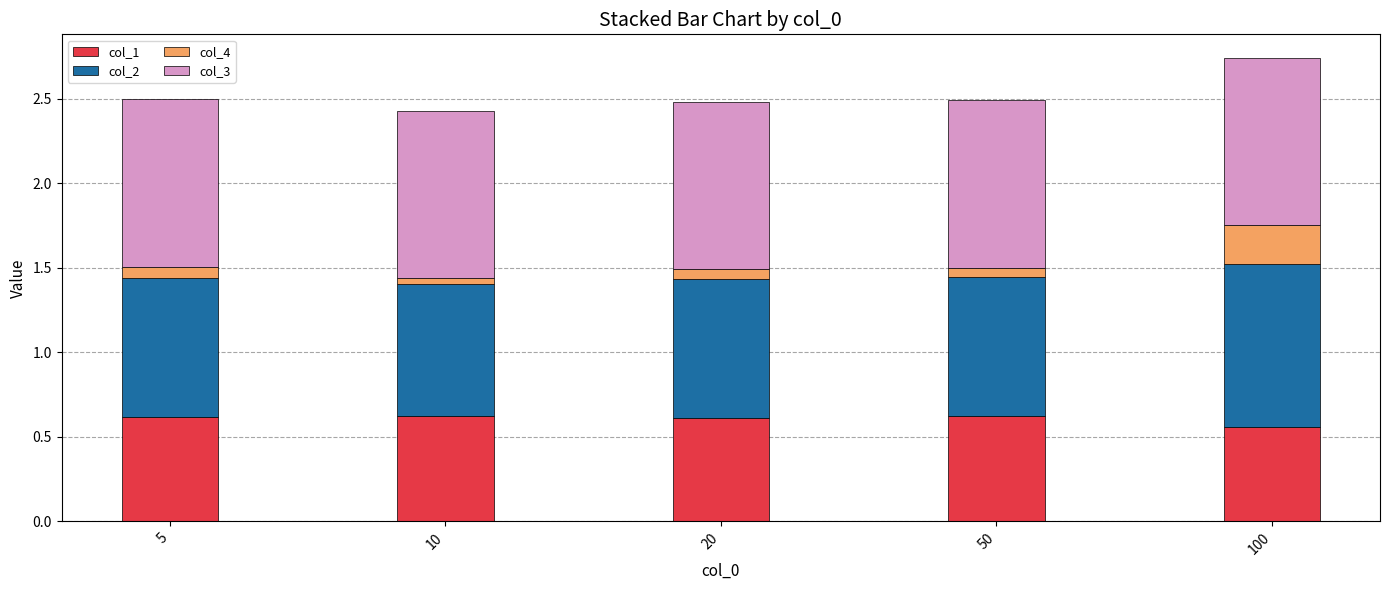

True or false: col_1 has a value of 0.6 at 100.

True